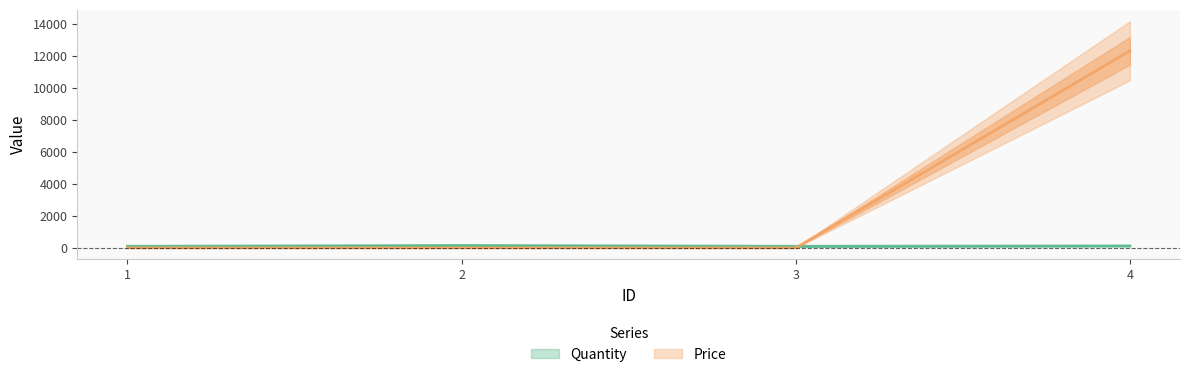

Count the Quantity values in the range 100 to 150.

4